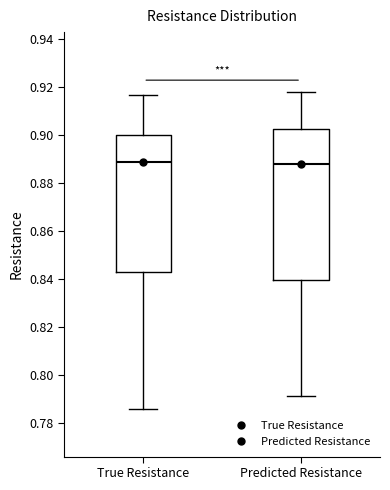

Where does the lower whisker of the box for True Resistance end on the y-axis? The values are not printed on the chart, so give them approximately, as read against the axis.

0.786